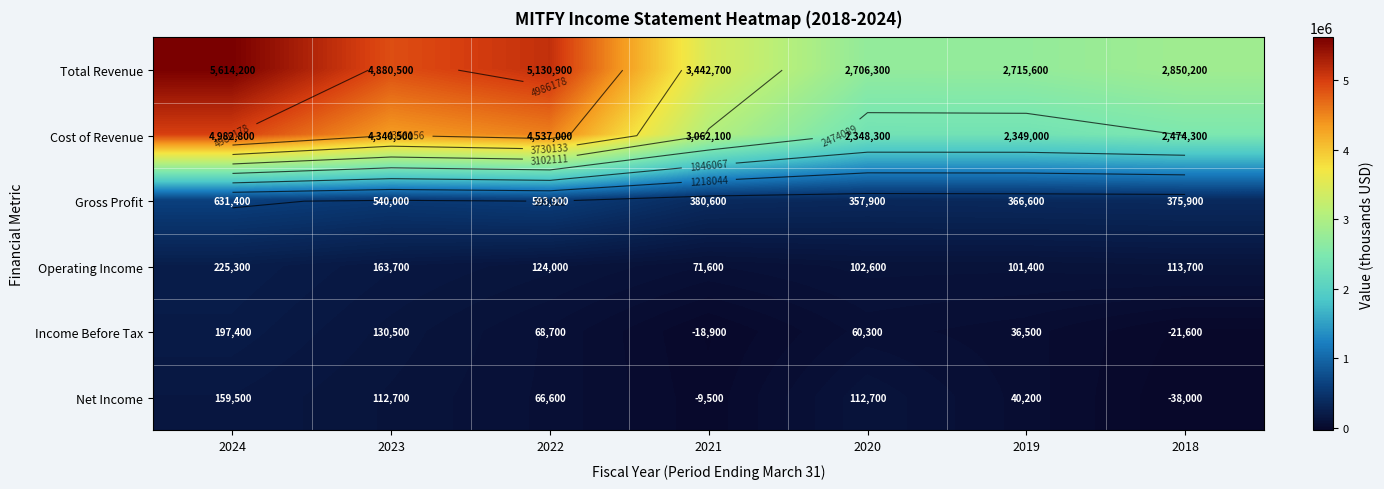

Rank the series at 2021 from highest to lowest value.

Total Revenue, Cost of Revenue, Gross Profit, Operating Income, Net Income, Income Before Tax